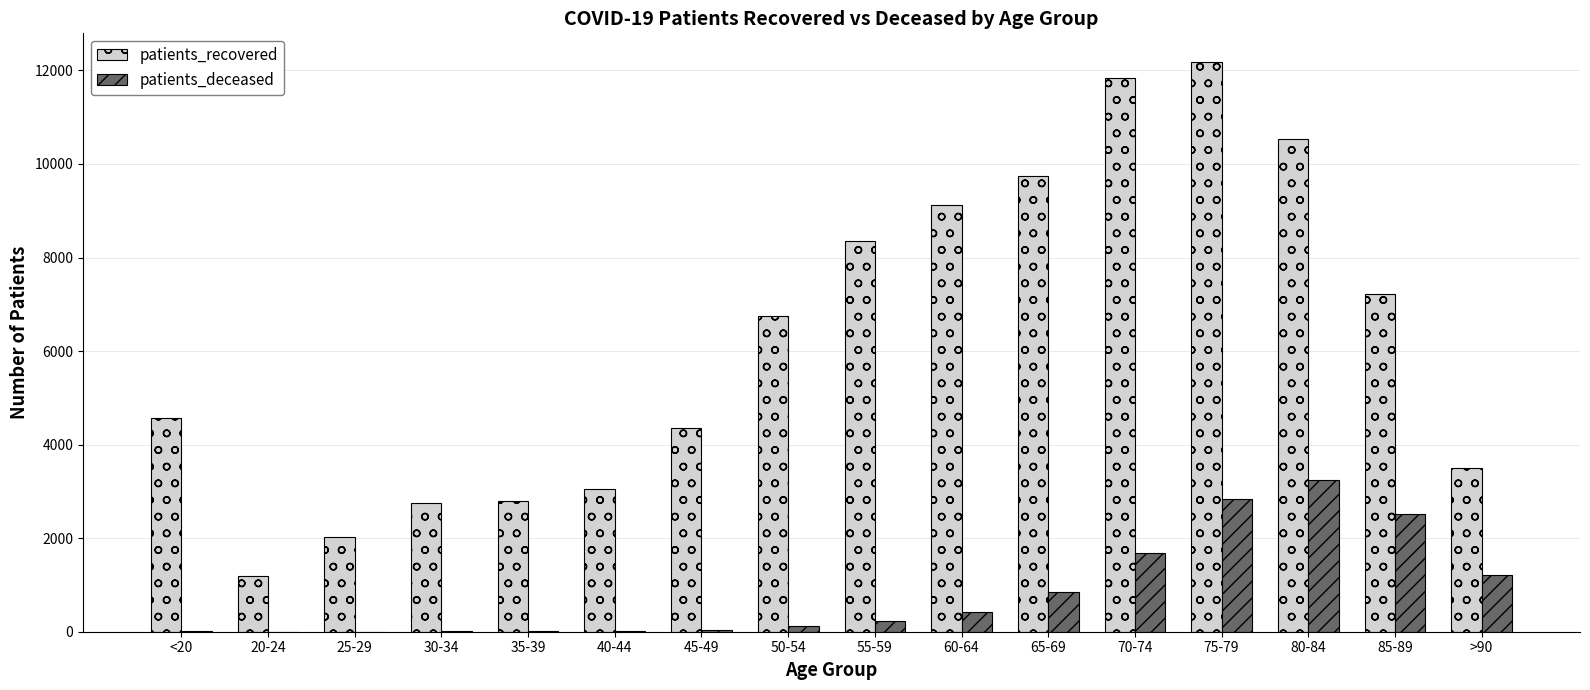

What is the sum of the patients_deceased values at 50-54 and 80-84?

3376